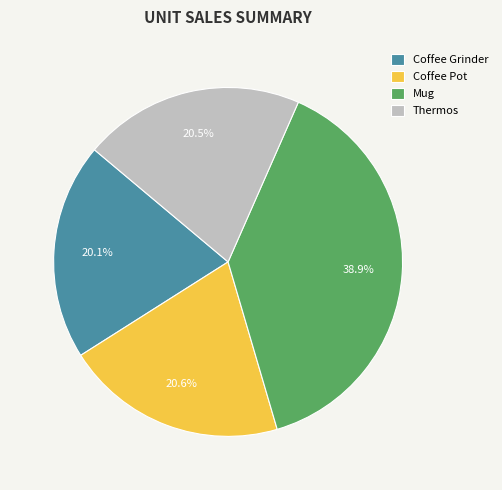

To the nearest percent, what is the difference between the largest and smallest slice percentages?

19%